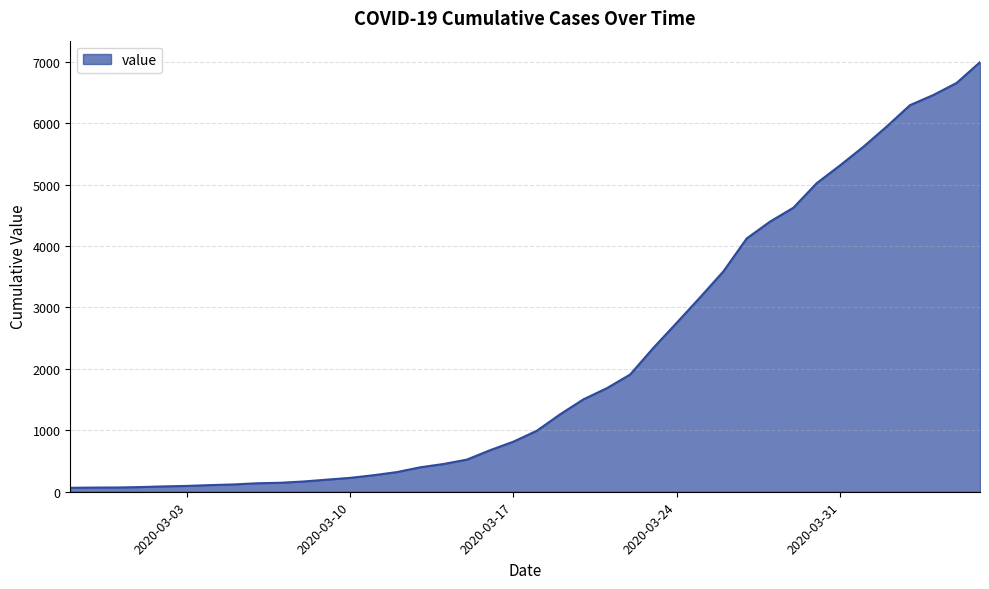

What is the maximum value shown in the chart?

6995